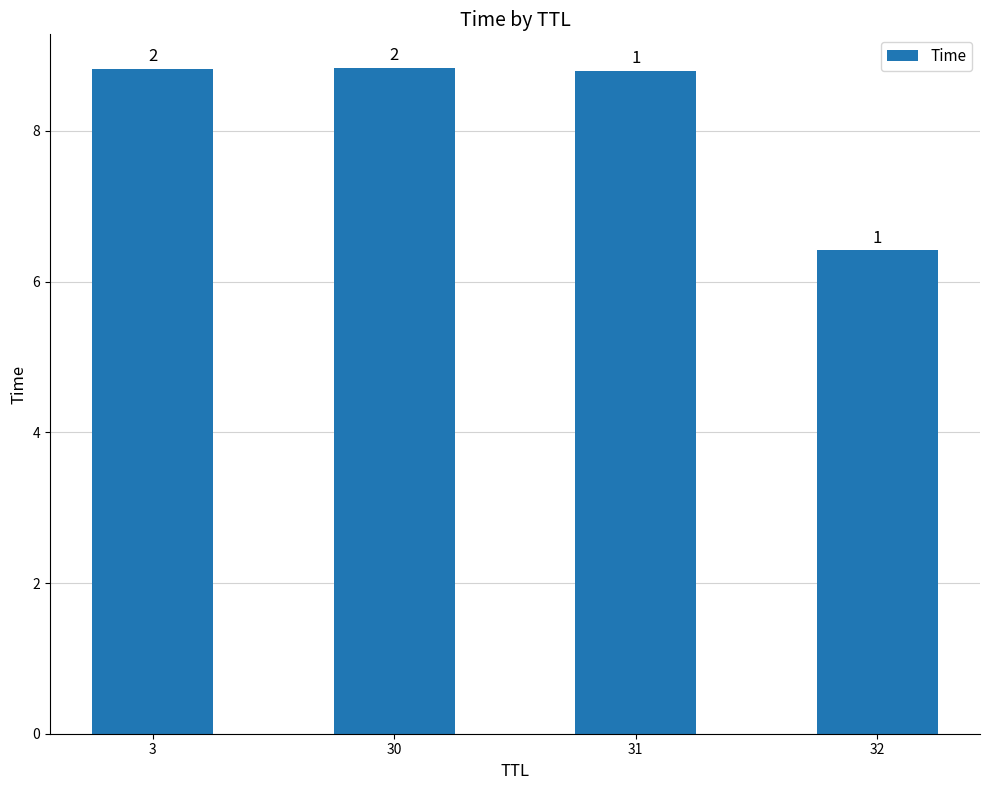

Rank the categories by value from lowest to highest.

32, 31, 3, 30